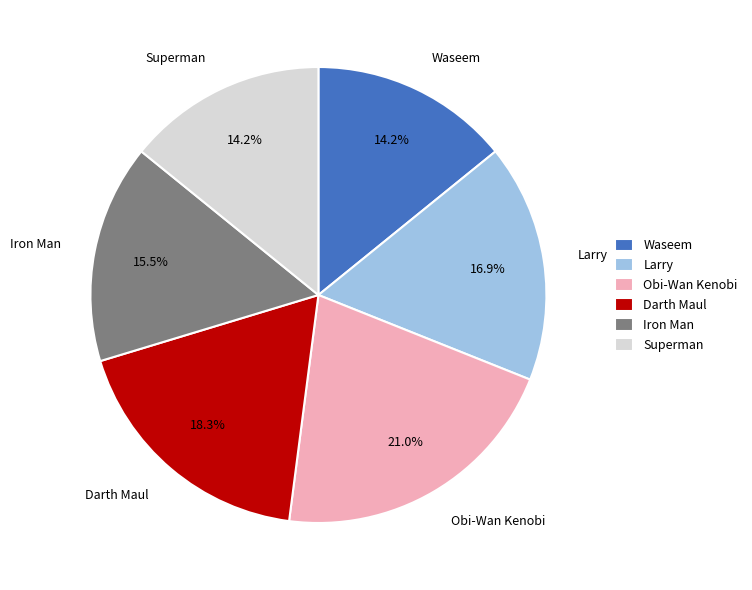

Which category has the biggest portion of the pie?

Obi-Wan Kenobi